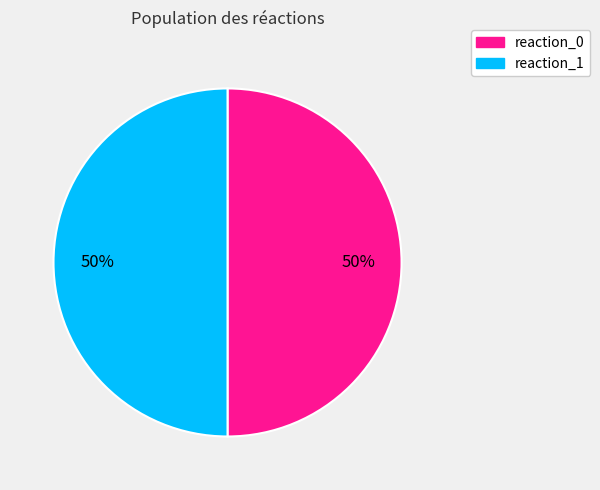

To the nearest percent, what is the average slice percentage?

50%